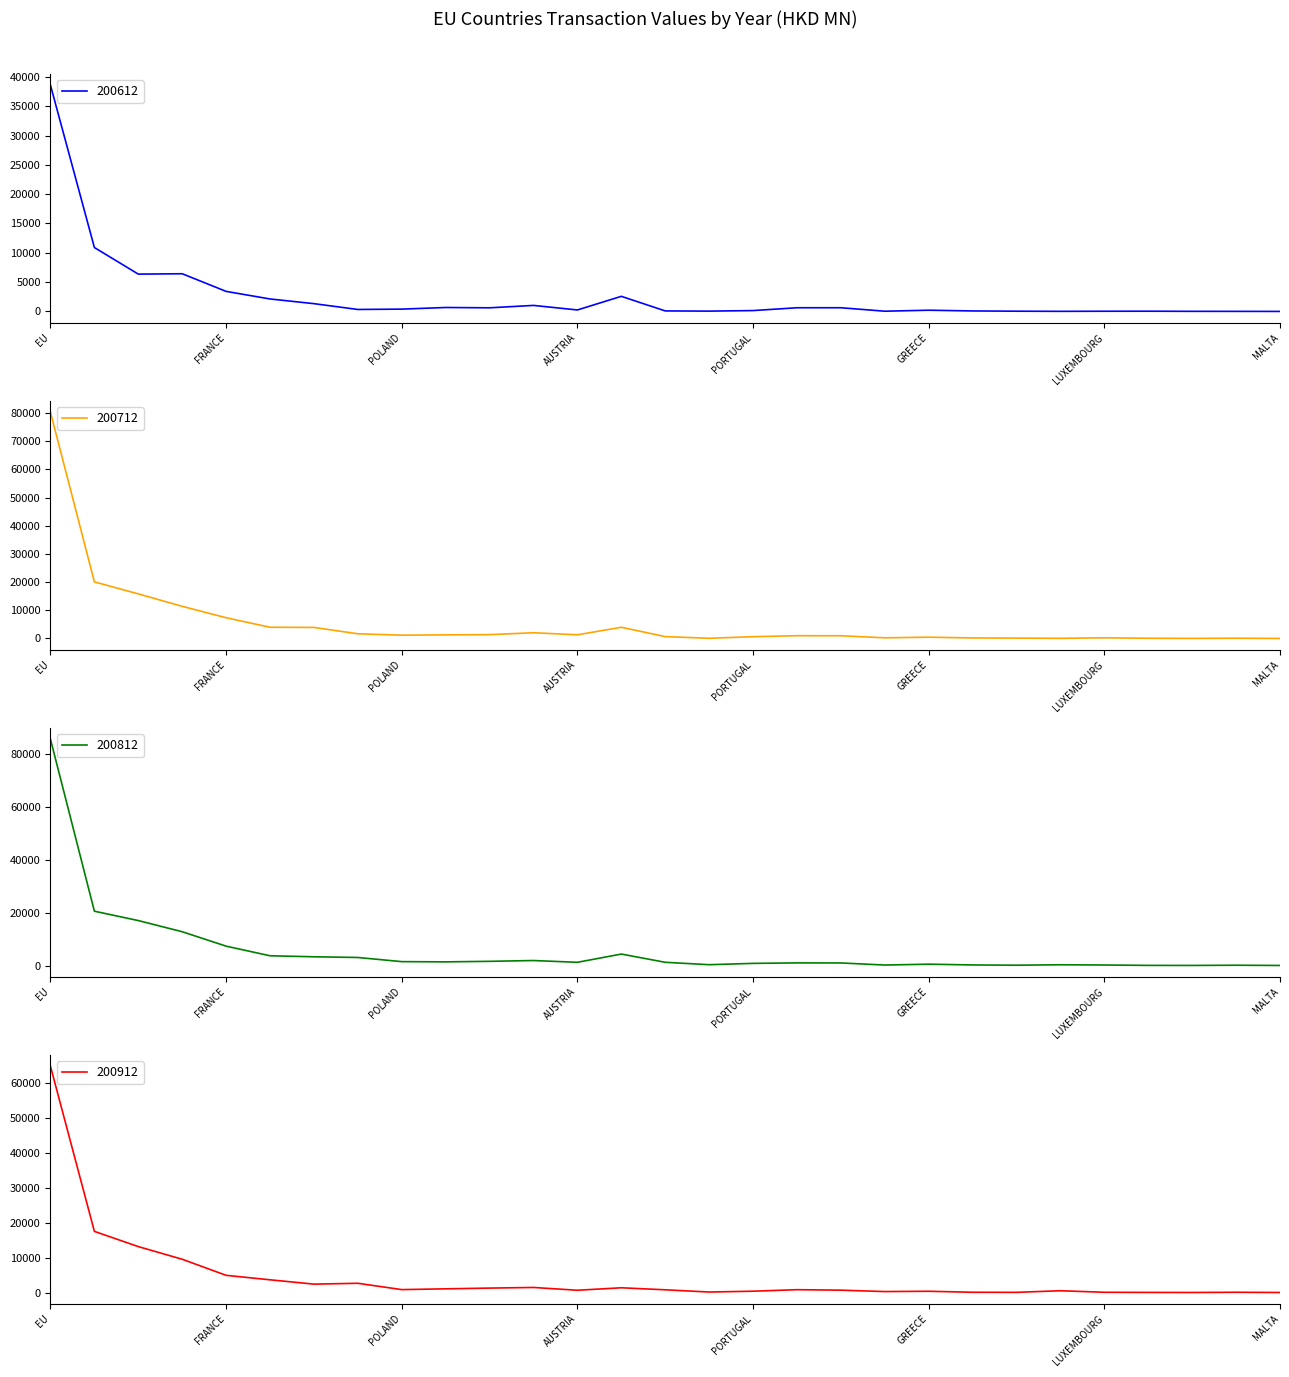

What position from the left is CZECHIA?

8